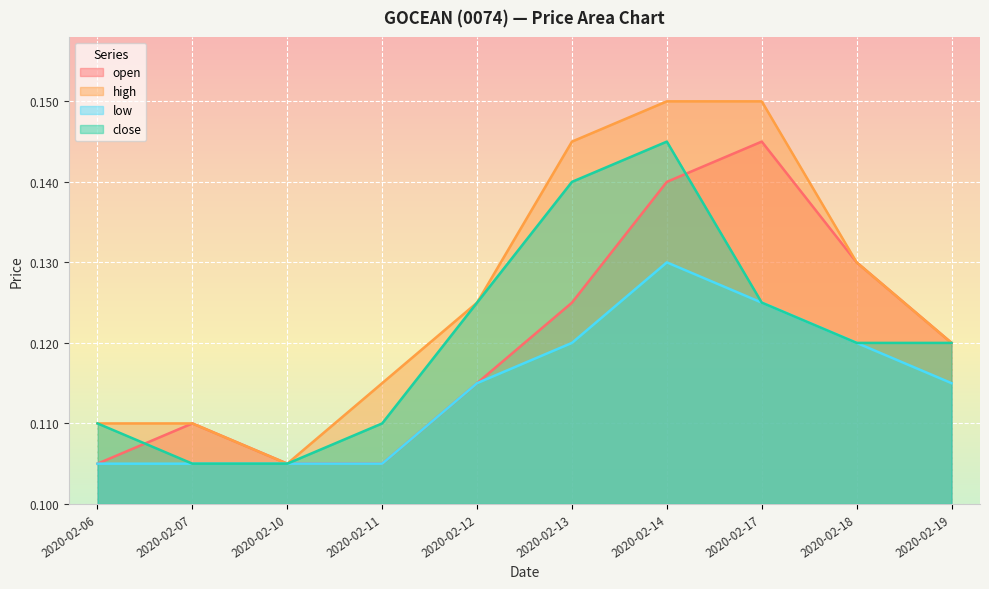

Reading right to left, what are all the values shown in this chart?

open: 0.1	0.1	0.1	0.1	0.1	0.1	0.1	0.1	0.1	0.1
high: 0.1	0.1	0.1	0.1	0.1	0.1	0.1	0.1	0.1	0.1
low: 0.1	0.1	0.1	0.1	0.1	0.1	0.1	0.1	0.1	0.1
close: 0.1	0.1	0.1	0.1	0.1	0.1	0.1	0.1	0.1	0.1